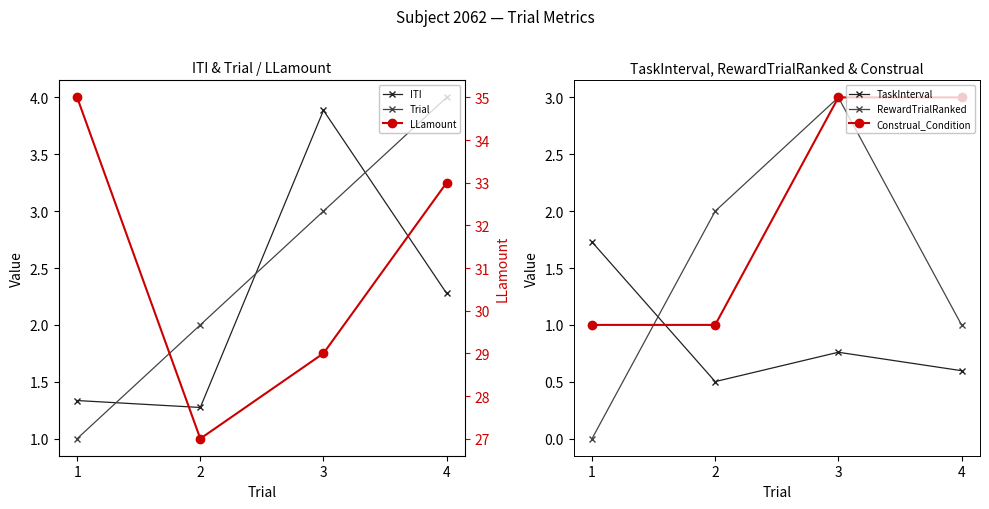

True or false: Trial and RewardTrialRanked cross at least once.

False